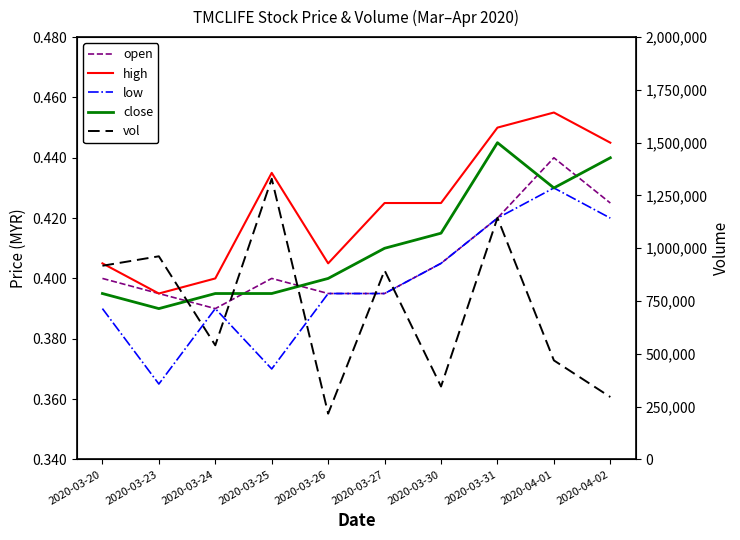

What is the difference between the highest and lowest values at 2020-04-01?

468999.6